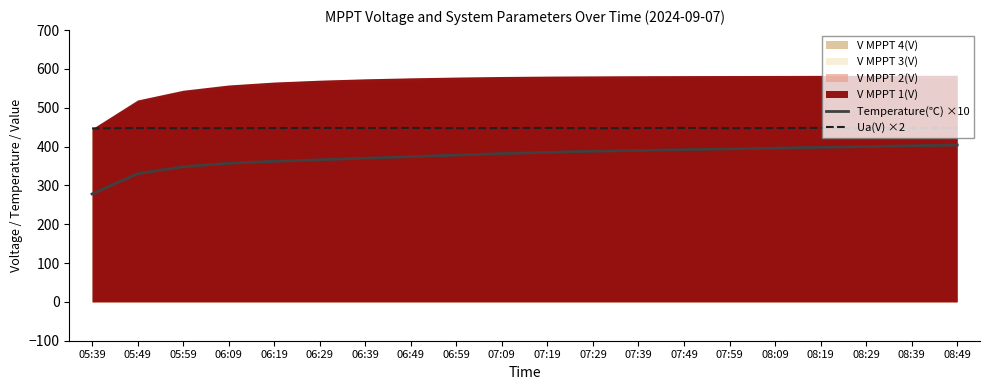

Is it true that Temperature(℃) ×10 equals 137.9 at 05:49?

False